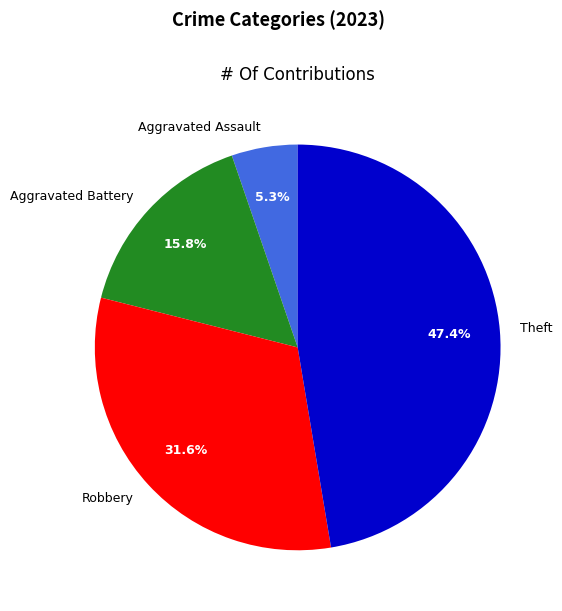

Do Aggravated Battery and Robbery together represent more than half of the pie?

No